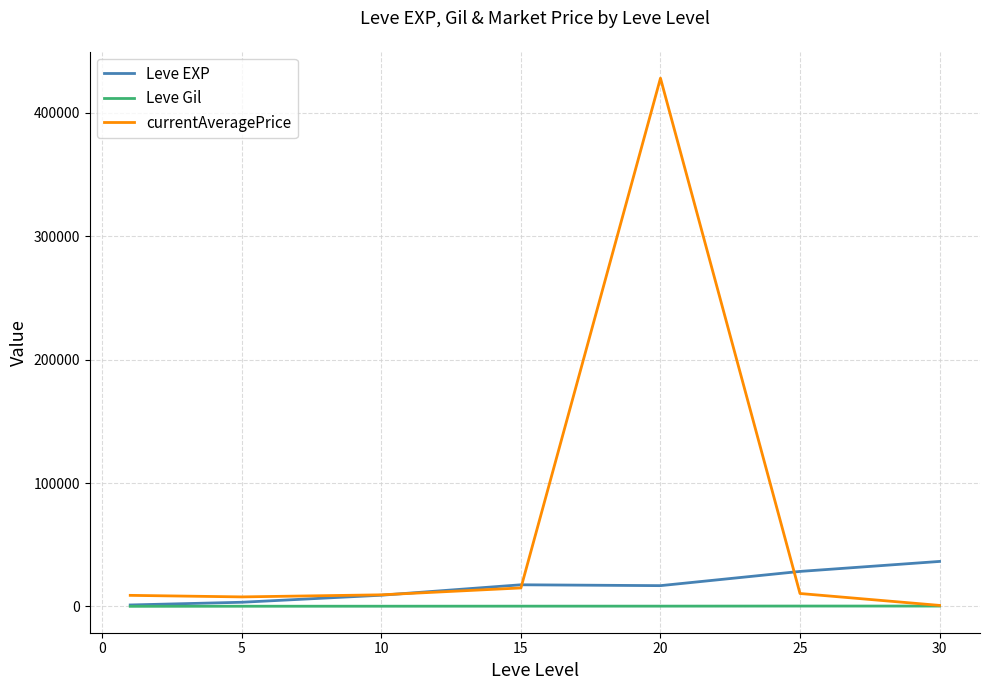

List the series in order of their overall mean, highest first.

currentAveragePrice, Leve EXP, Leve Gil